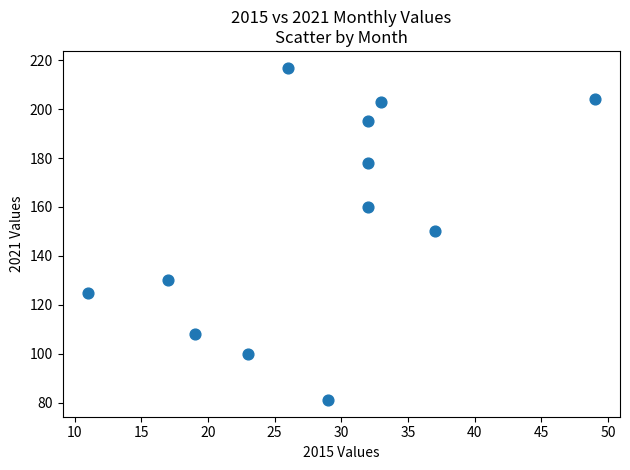

What is the range of Y values (max minus min)?

136